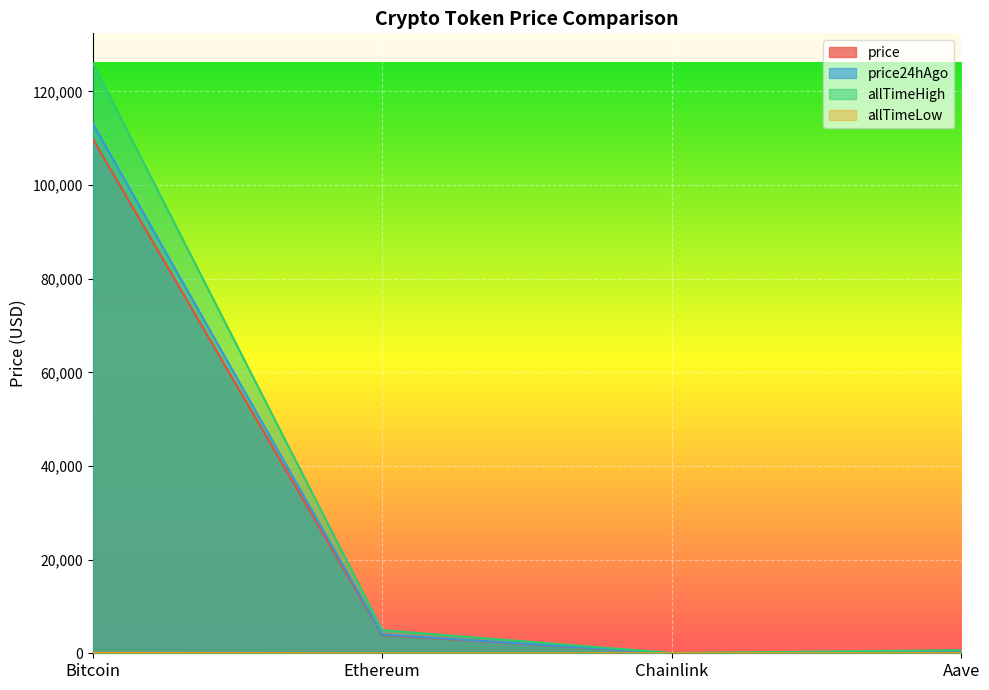

At Chainlink, list the series in order from largest to smallest.

allTimeHigh, price24hAgo, price, allTimeLow